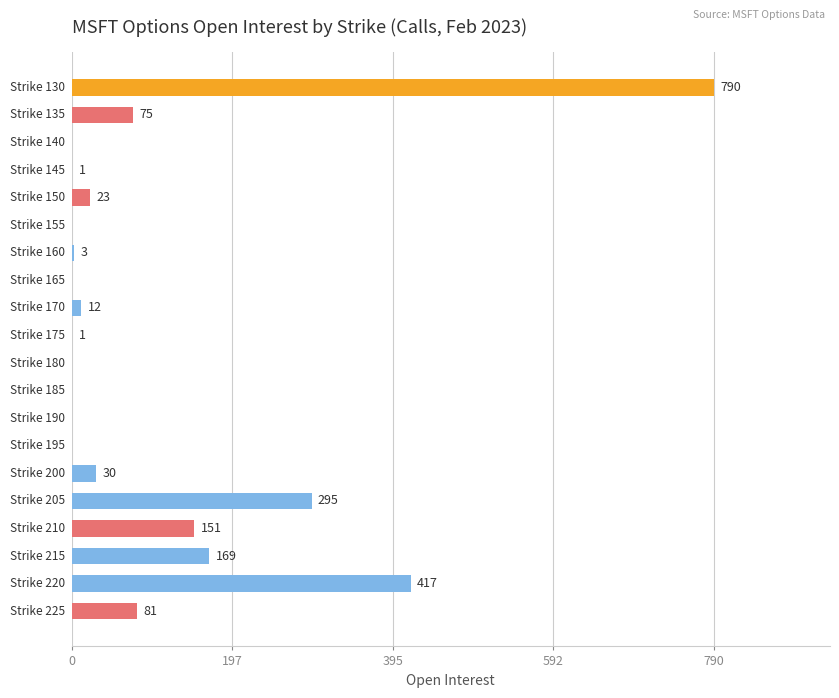

What is the maximum value shown in the chart?

790